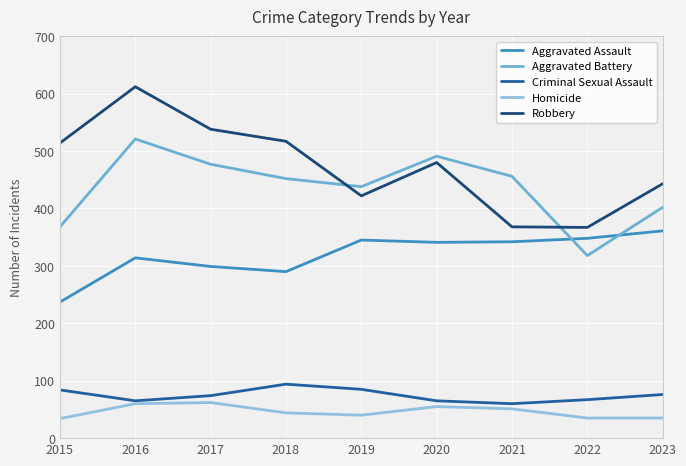

What is the average value of the Aggravated Assault series?

320